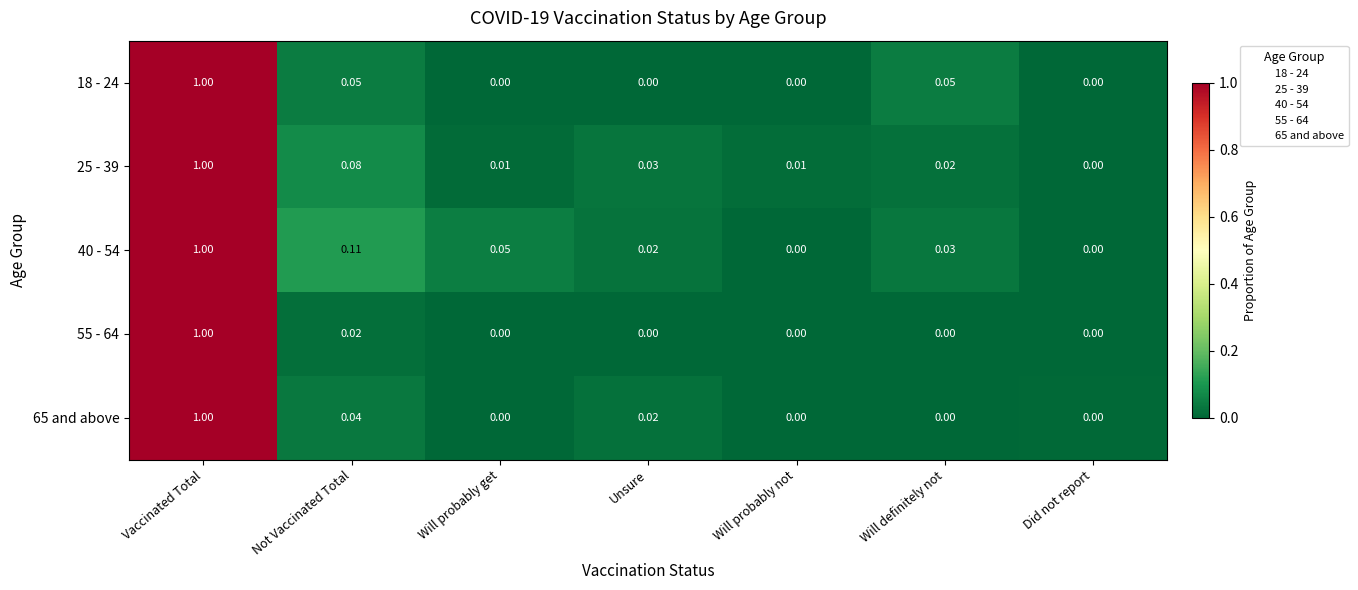

At which label does 55 - 64 reach its peak?

Vaccinated Total